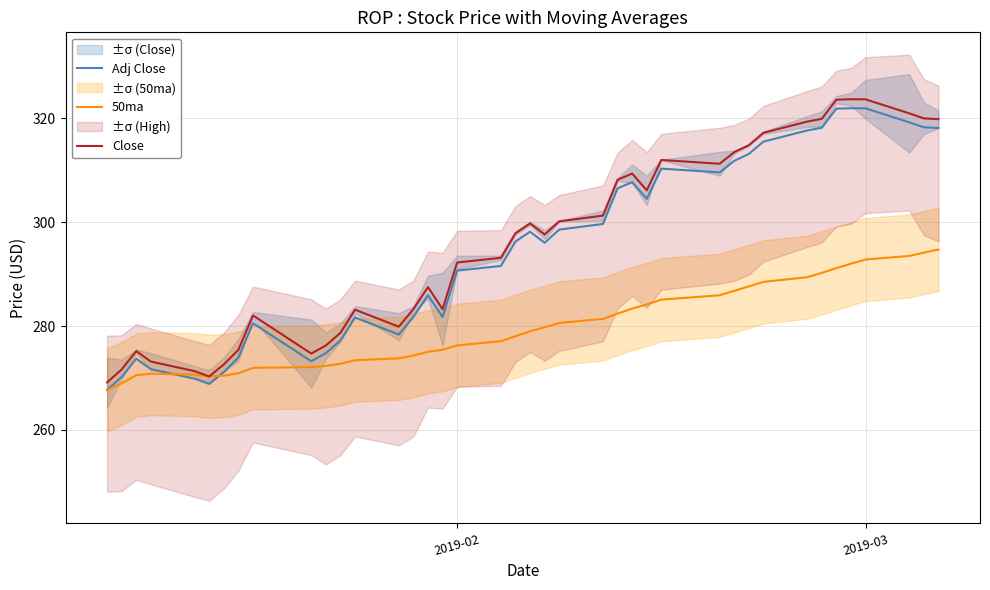

How many data points in 50ma are above 278?

21